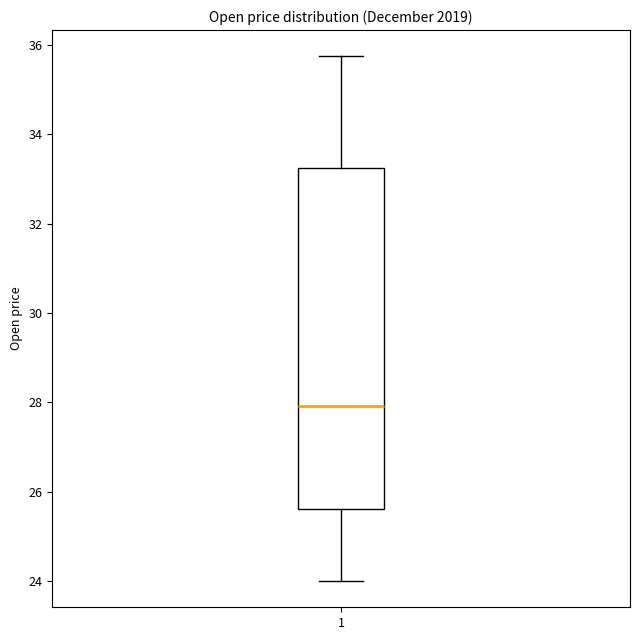

Where does the upper whisker of the box at x = 1 end on the y-axis? The values are not printed on the chart, so give them approximately, as read against the axis.

35.8